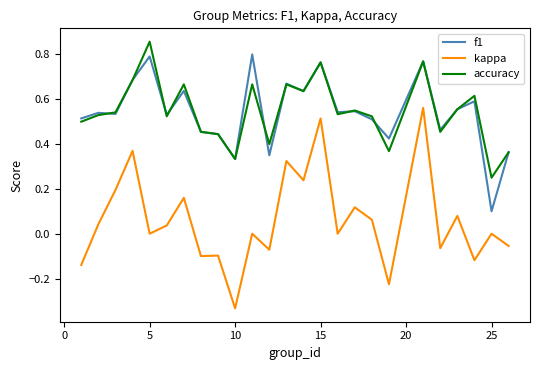

Which series has the widest spread of values?

kappa